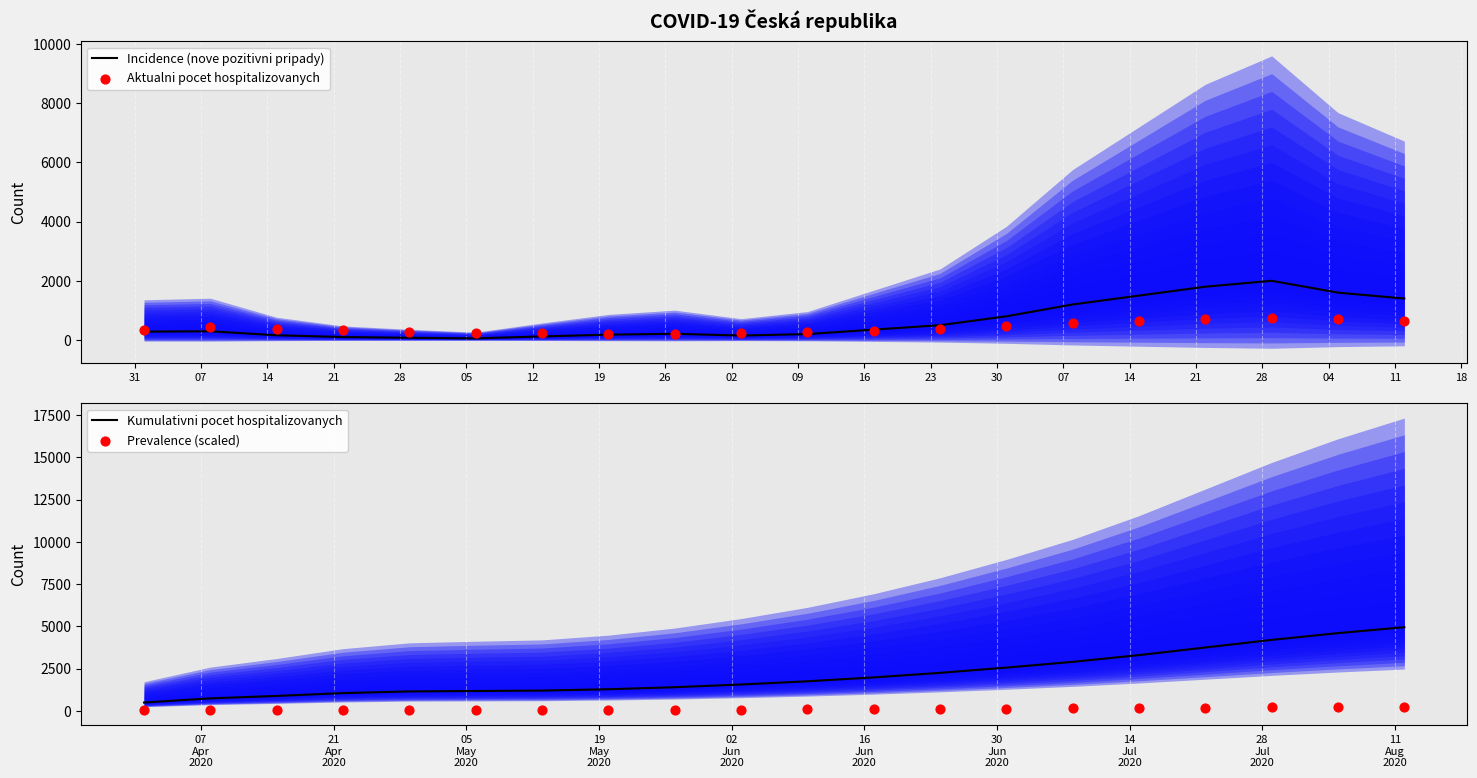

Which series has the largest total across all categories?

Kumulativni pocet hospitalizovanych